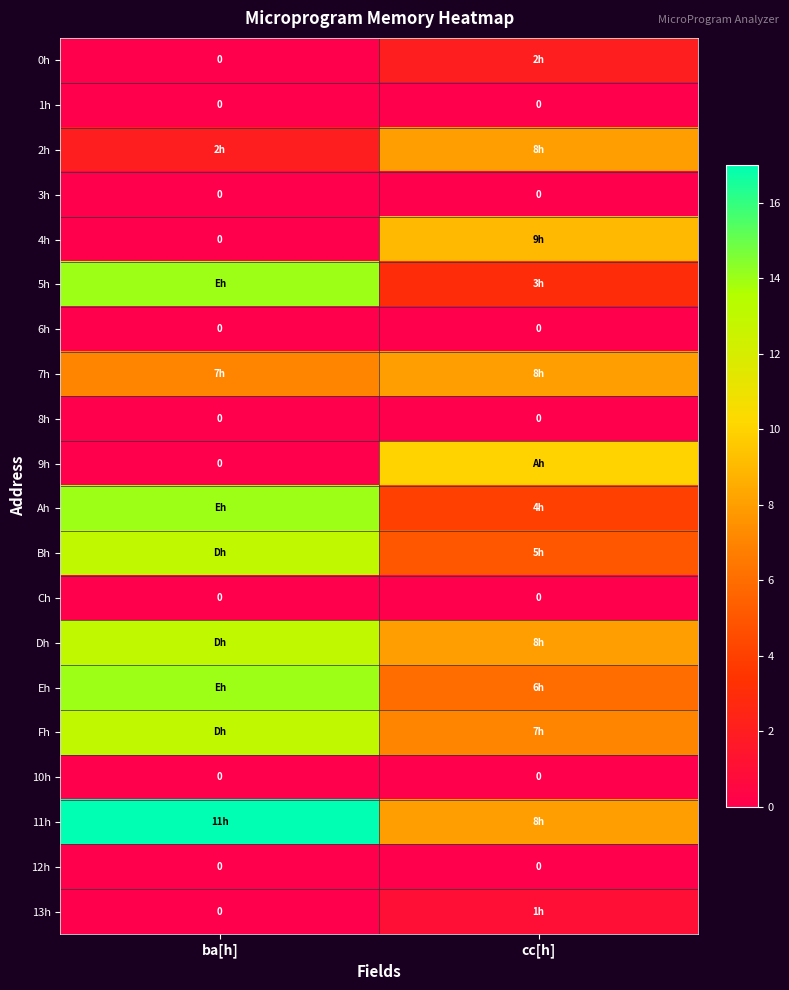

The value of 6h at ba[h] is 0. True or false?

True